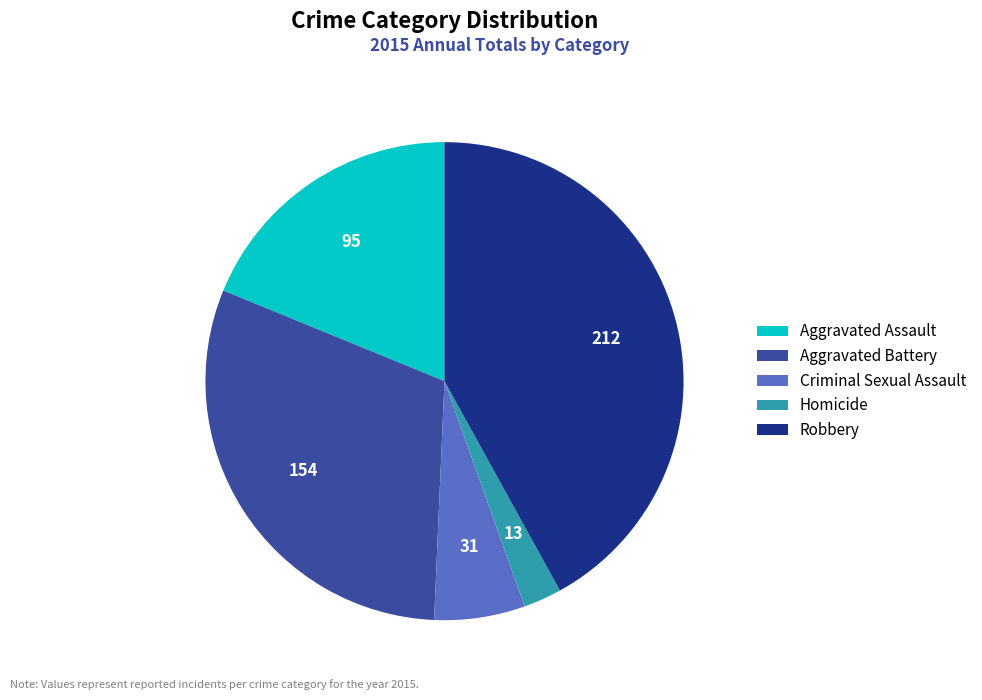

Is it true that Aggravated Assault is 9% of the pie?

False